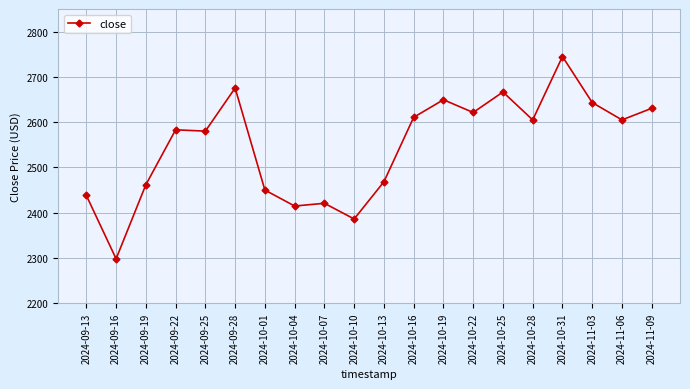

Reading right to left, extract all data points from this chart.

2024-11-09=2630.6	2024-11-06=2605.0	2024-11-03=2643.3	2024-10-31=2745.0	2024-10-28=2605.0	2024-10-25=2666.6	2024-10-22=2621.4	2024-10-19=2649.5	2024-10-16=2610.7	2024-10-13=2468.3	2024-10-10=2386.1	2024-10-07=2420.8	2024-10-04=2414.7	2024-10-01=2450.0	2024-09-28=2675.5	2024-09-25=2580.2	2024-09-22=2583.1	2024-09-19=2461.8	2024-09-16=2298.1	2024-09-13=2438.1